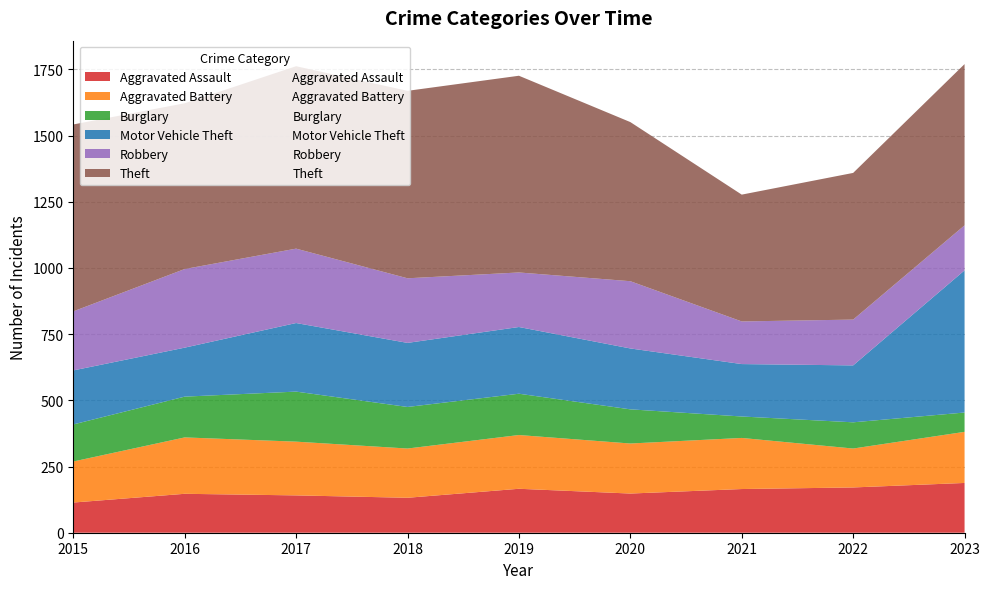

Does the chart display data point markers on the line(s)?

No